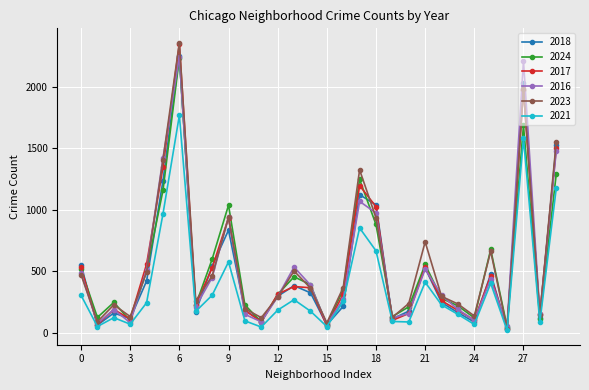

True or false: 2018 has more than 1 interior local peaks.

True